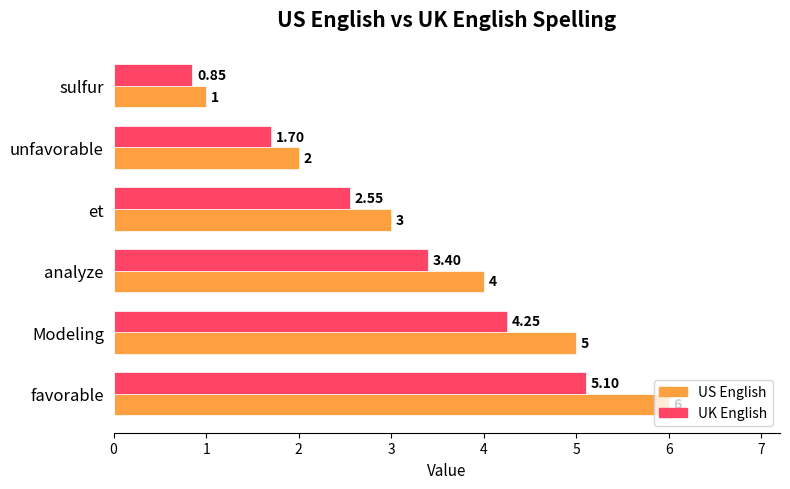

What is the sum of all US English values?

21.0